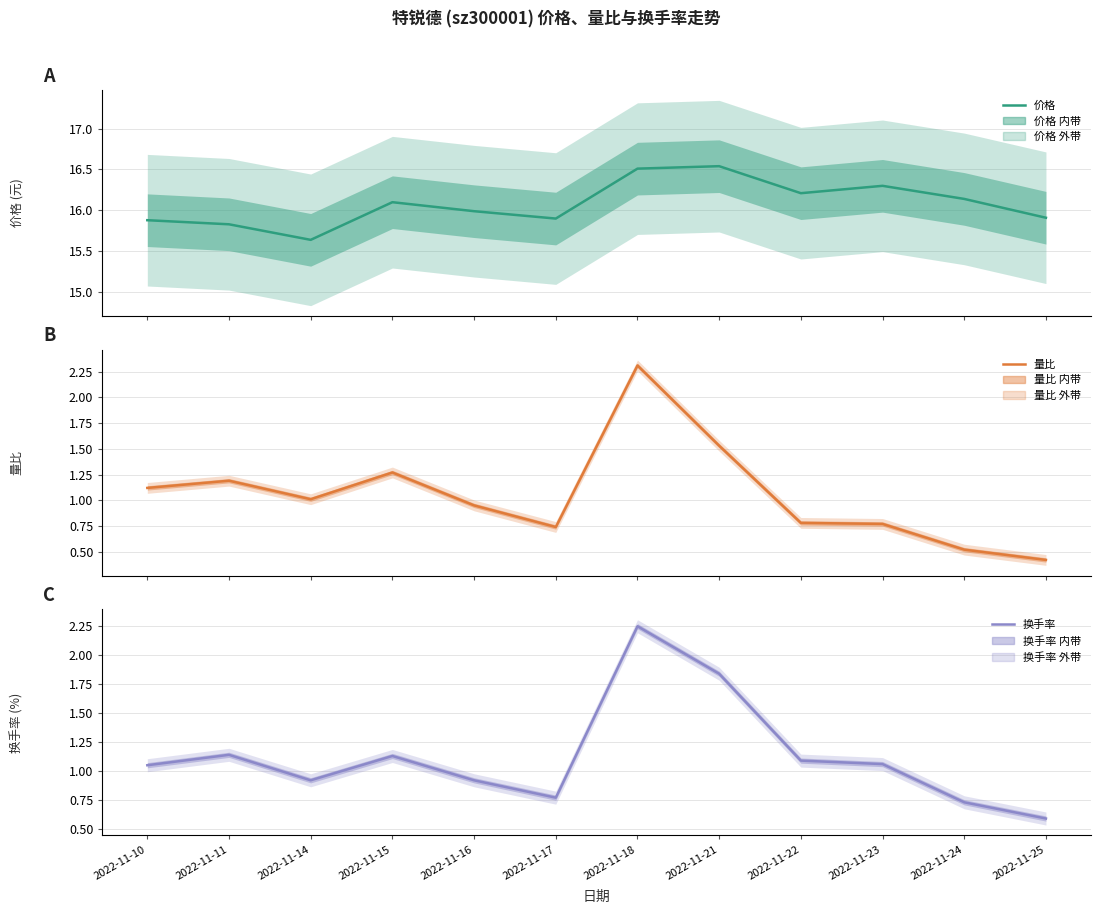

What is the difference between the 换手率 values at 2022-11-11 and 2022-11-10?

0.1